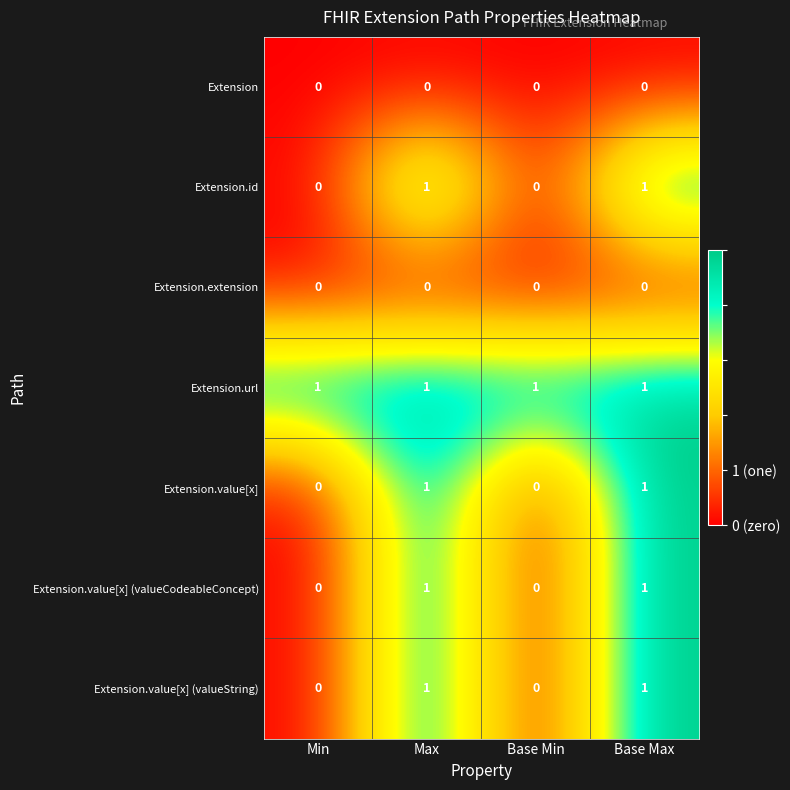

The value of Extension.value[x] (valueString) at Base Min is 0. True or false?

True